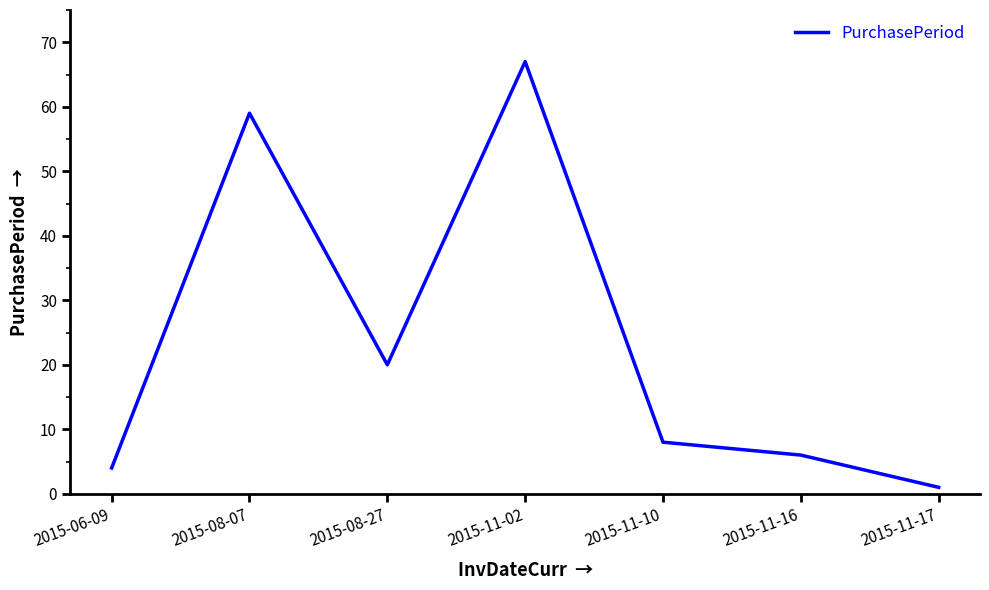

Where is the data nearest to the value 34?

2015-08-27